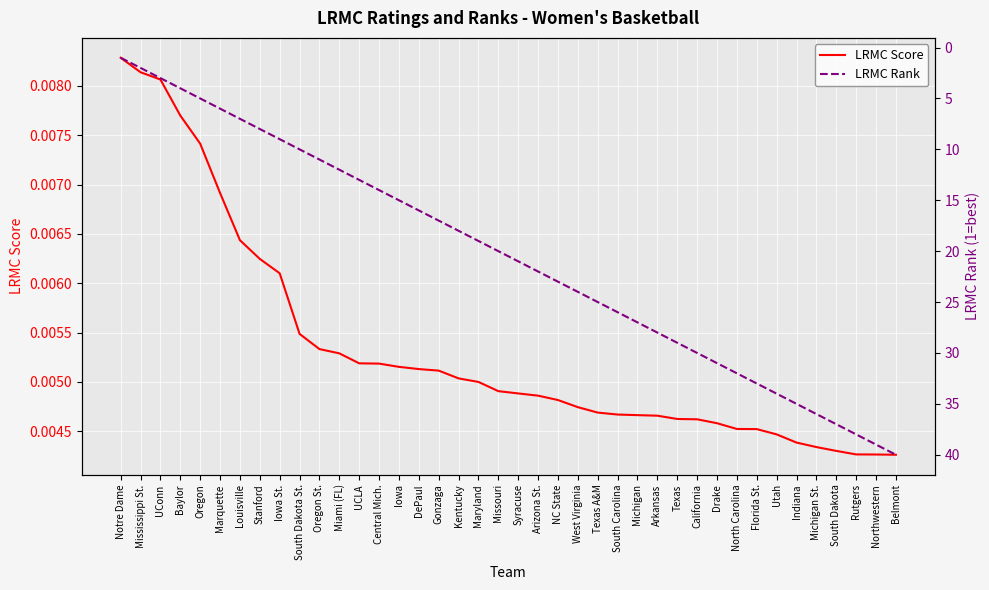

Rank the series by their maximum value, from lowest to highest.

LRMC Score, LRMC Rank